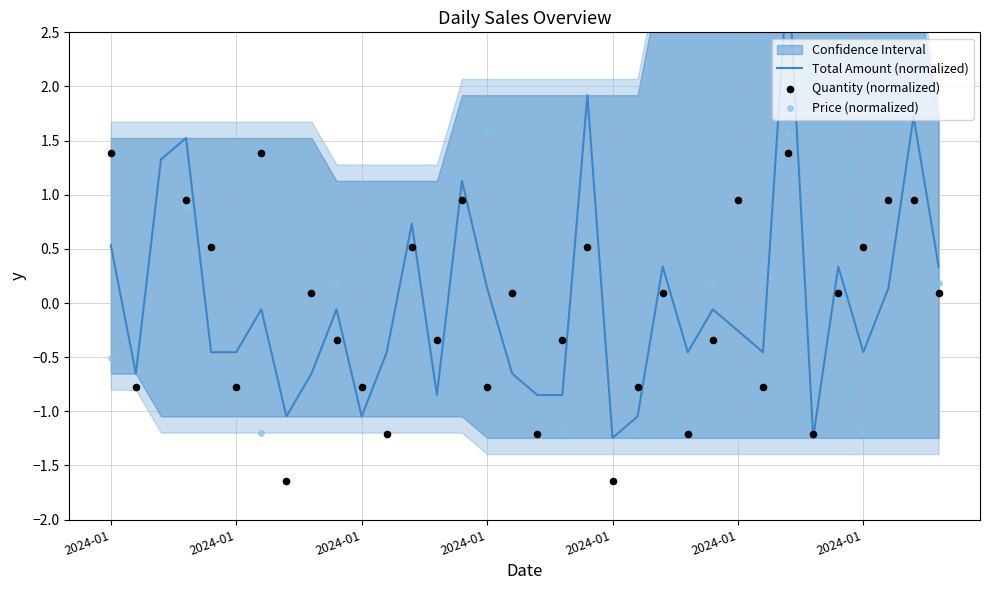

What is the total value across all series at 2024-01?

1.9